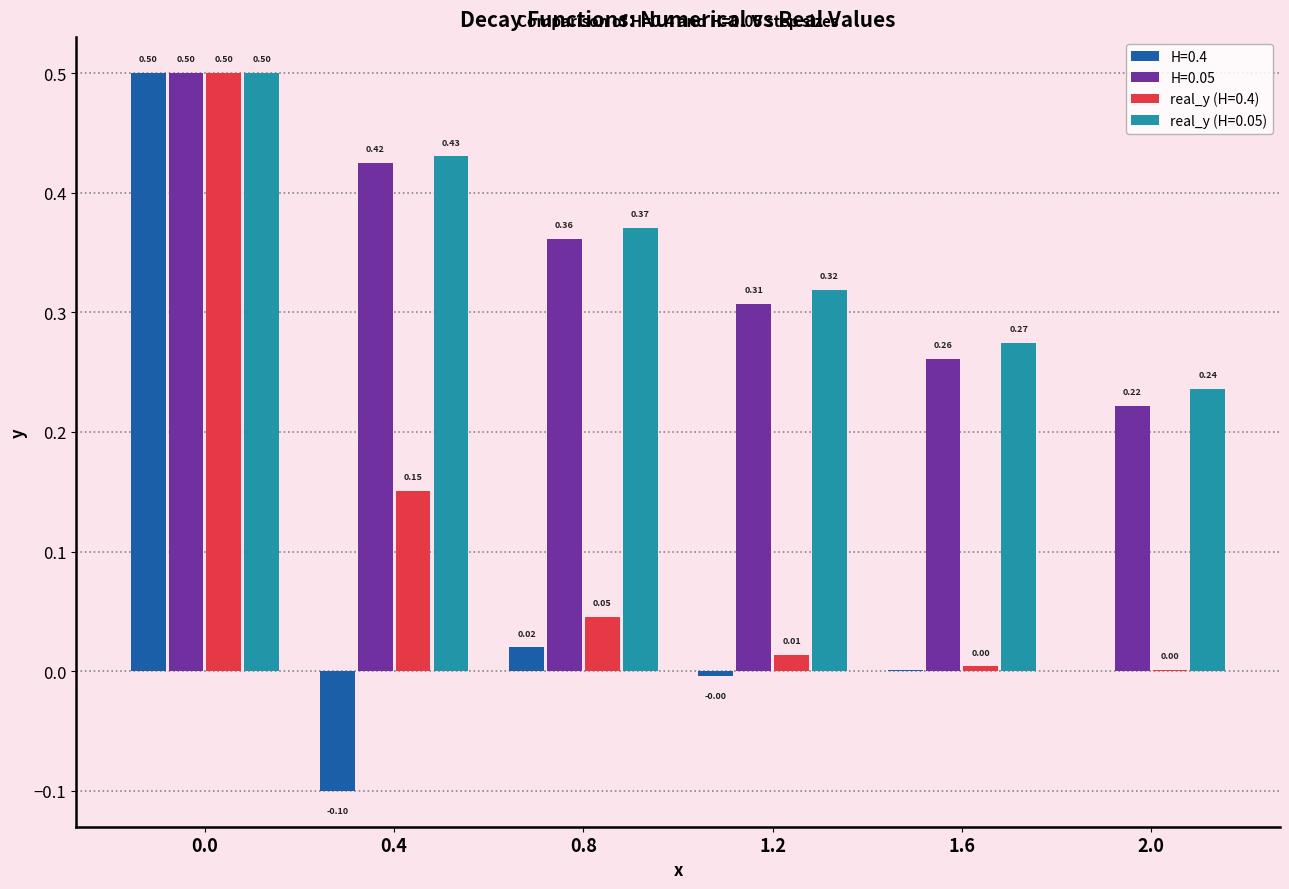

What is the sum of the H=0.05 values at 1.2 and 2.0?

0.5